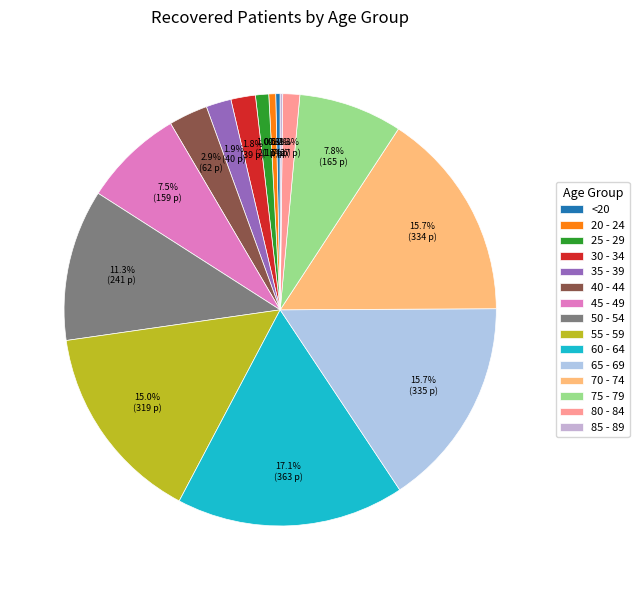

Is 70 - 74 the majority of the pie?

No